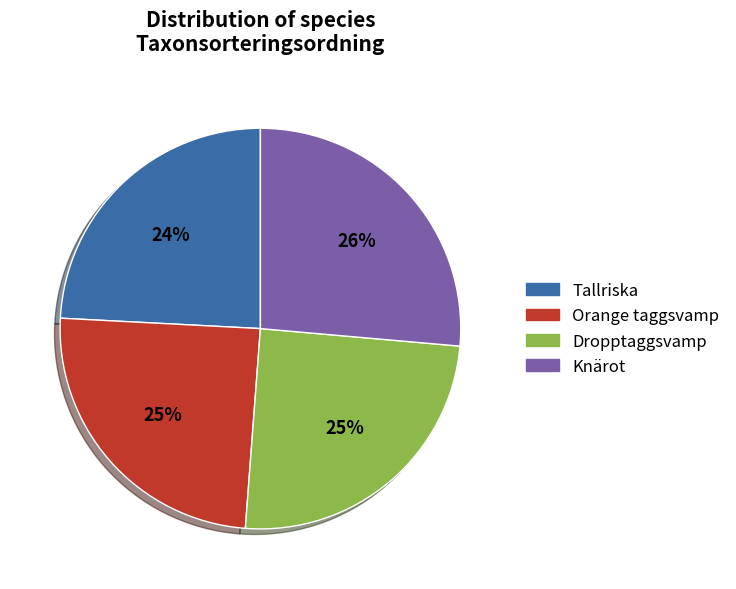

What is the largest slice in the pie chart?

Knärot